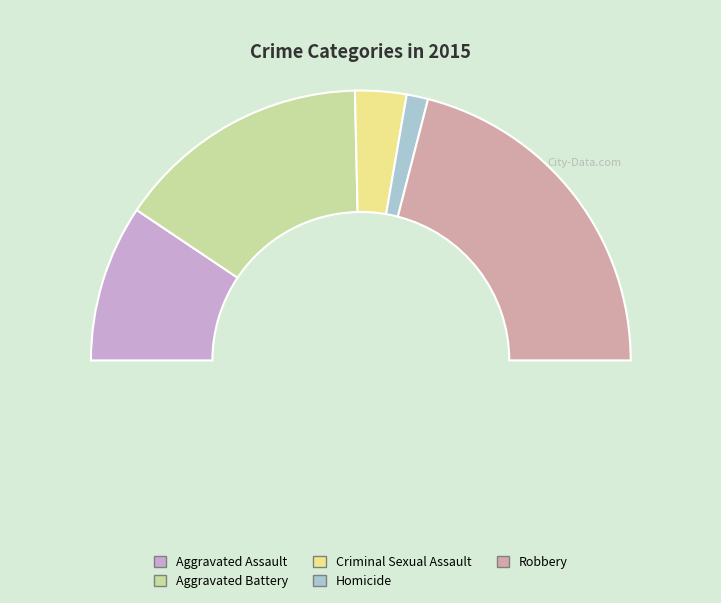

Which slice is the smallest?

Homicide